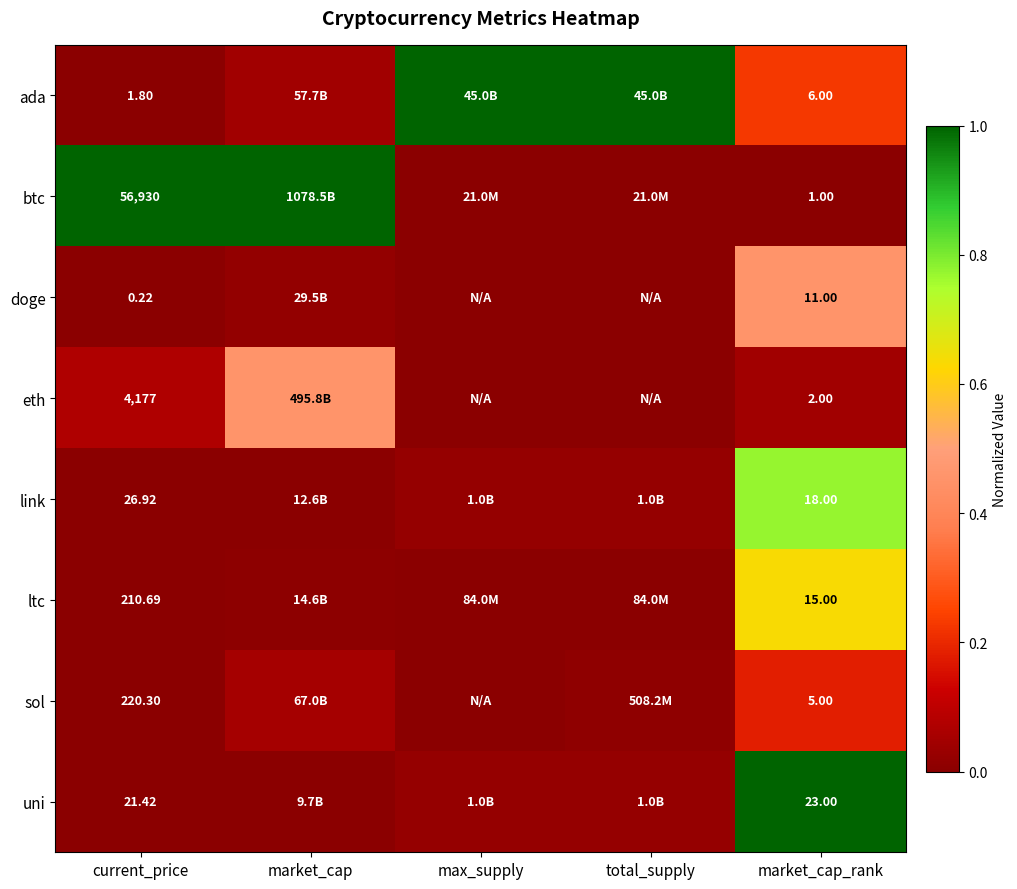

Between current_price and market_cap_rank, which series saw the biggest shift?

btc